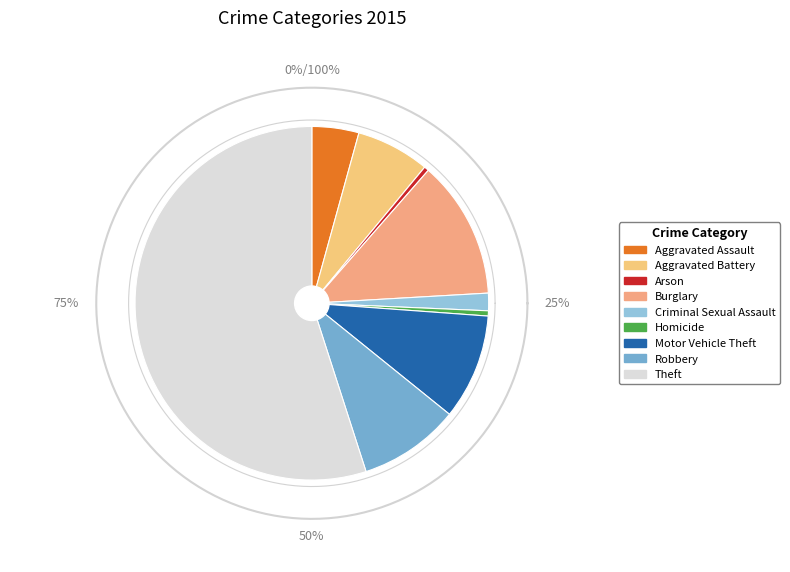

How many segments does this pie chart have?

9